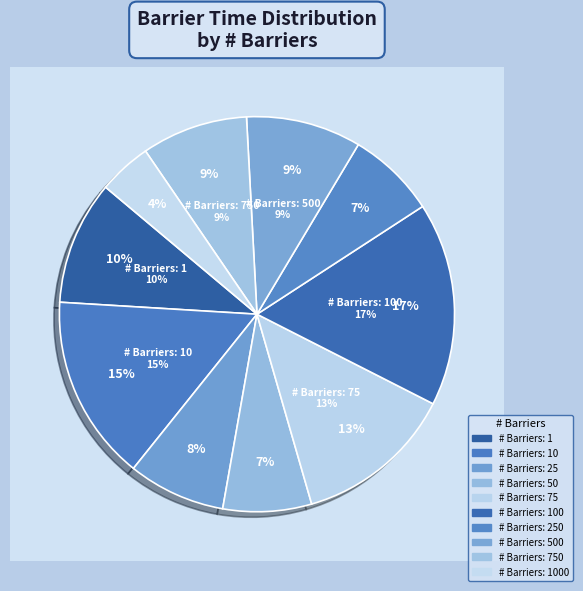

How many slices are in this pie chart?

10